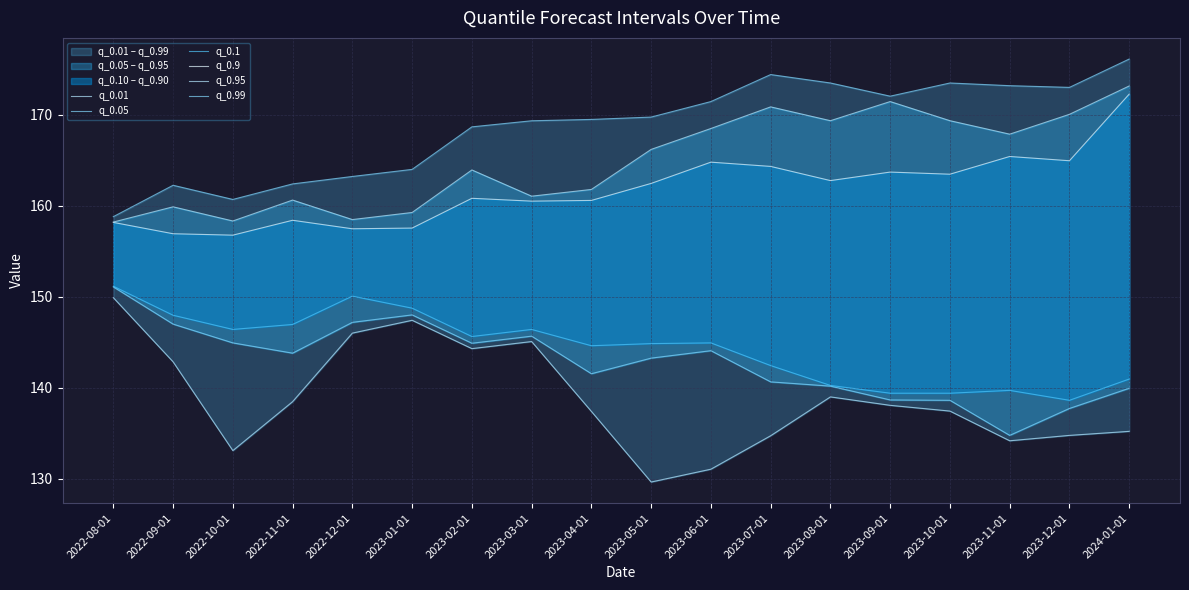

What is the label of the 7th point from the right?

2023-07-01